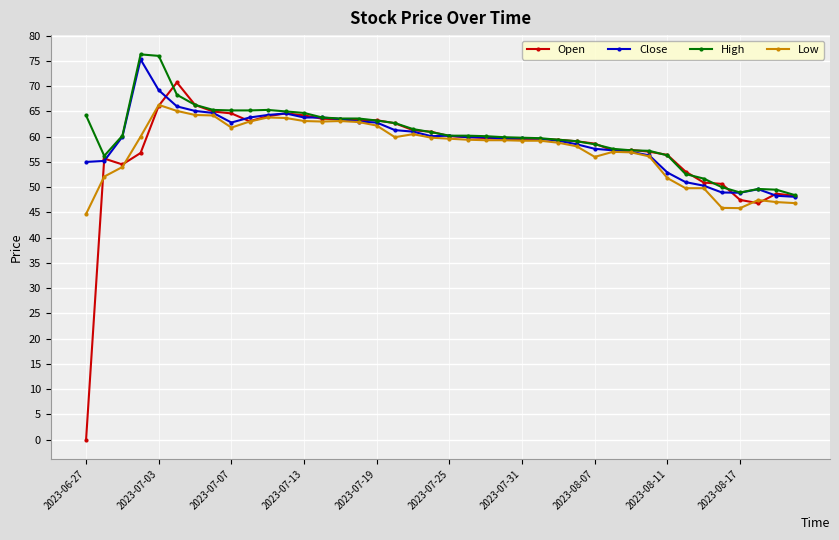

True or false: Close has more than 0 interior local peaks.

True